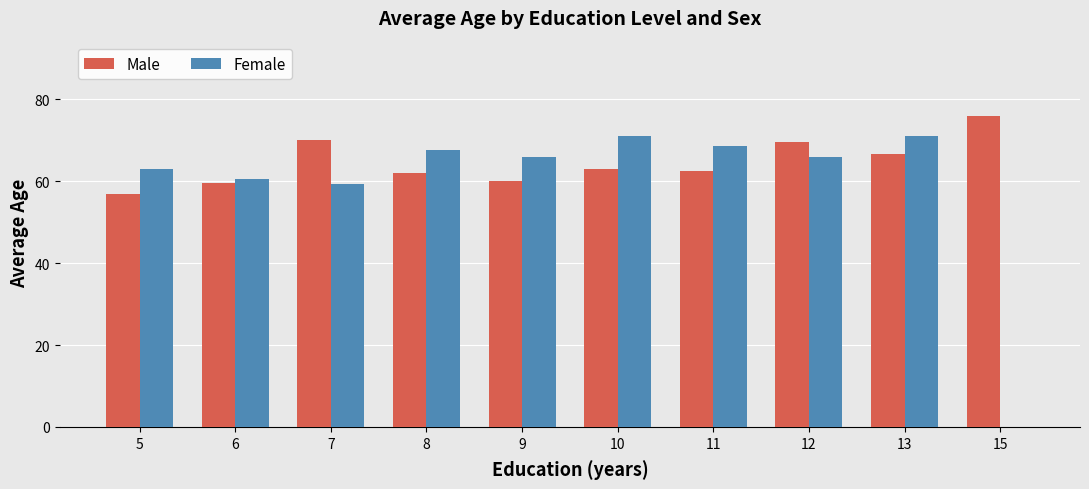

The Male series shows 98.4 at 6. True or false?

False